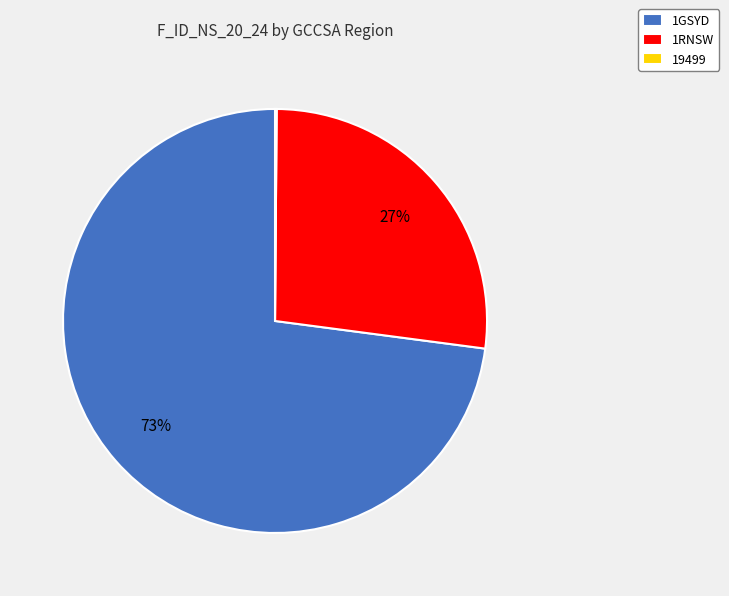

The 1RNSW slice represents 16% of the pie. True or false?

False